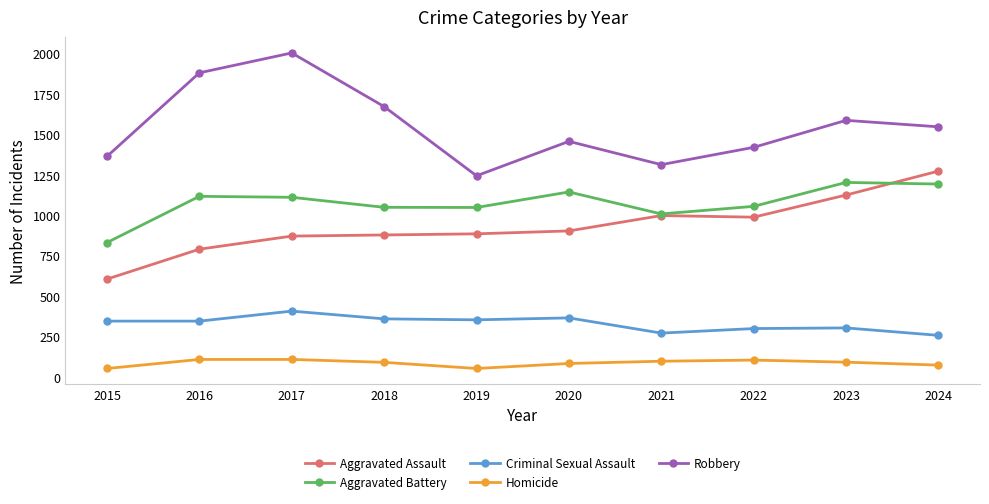

Which series changed the most between 2017 and 2020?

Robbery